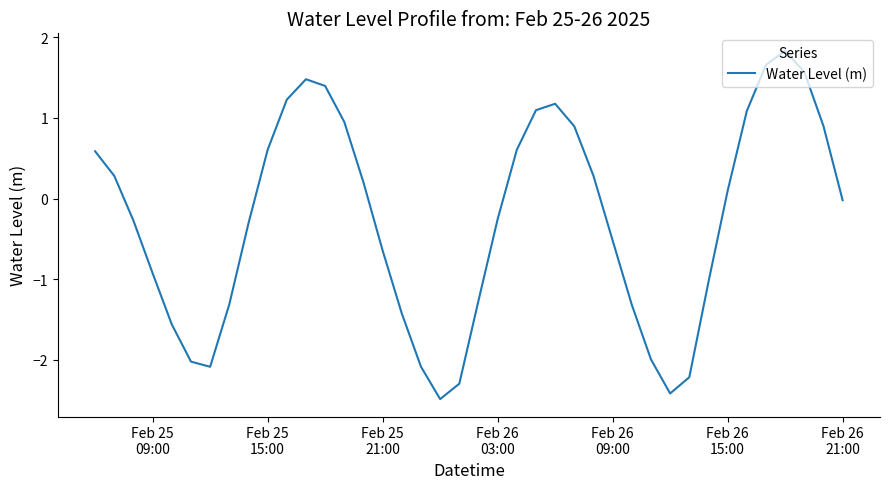

What is the smallest value displayed?

-2.5